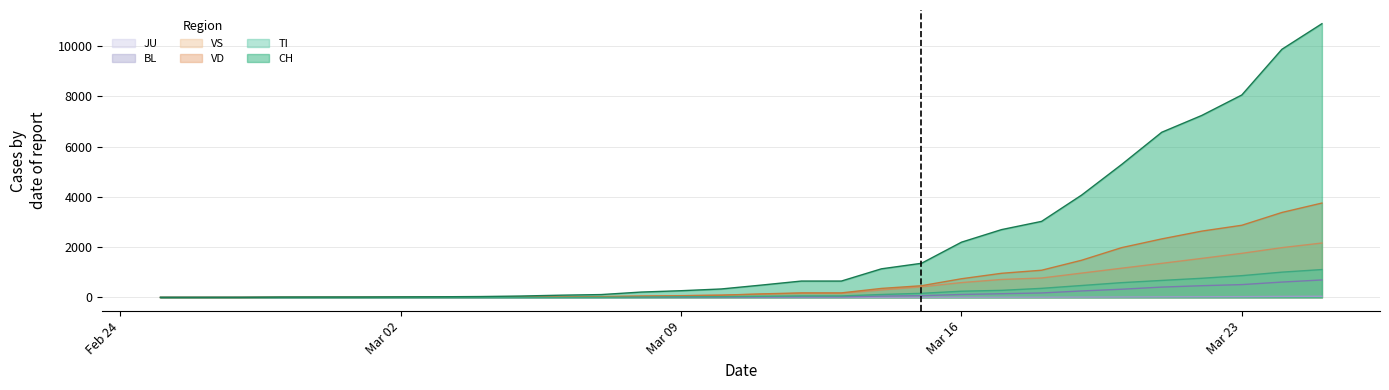

Which series has the largest total across all categories?

CH